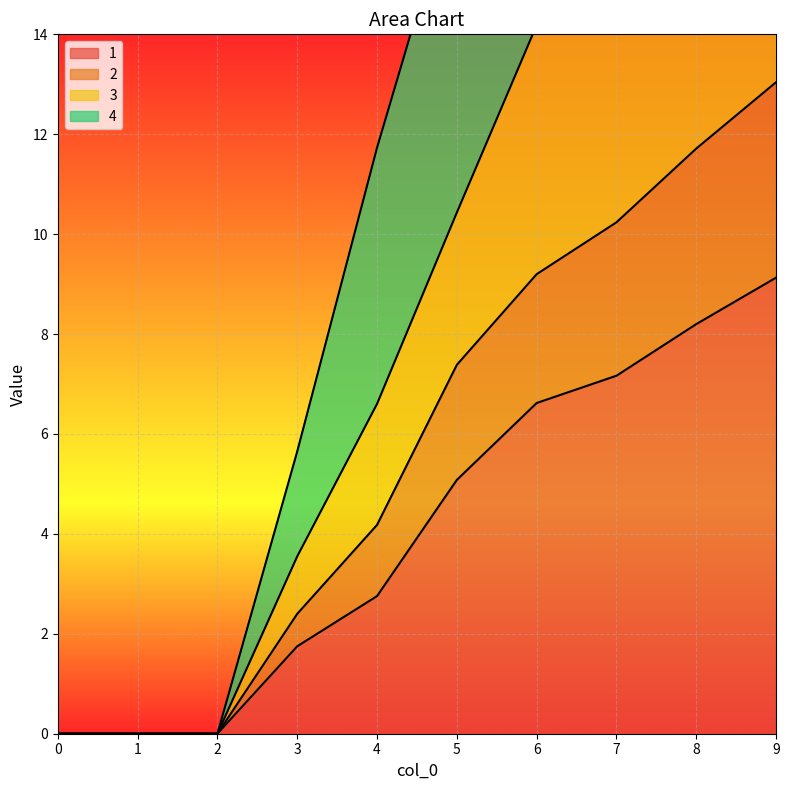

How many data points does each series have?

10